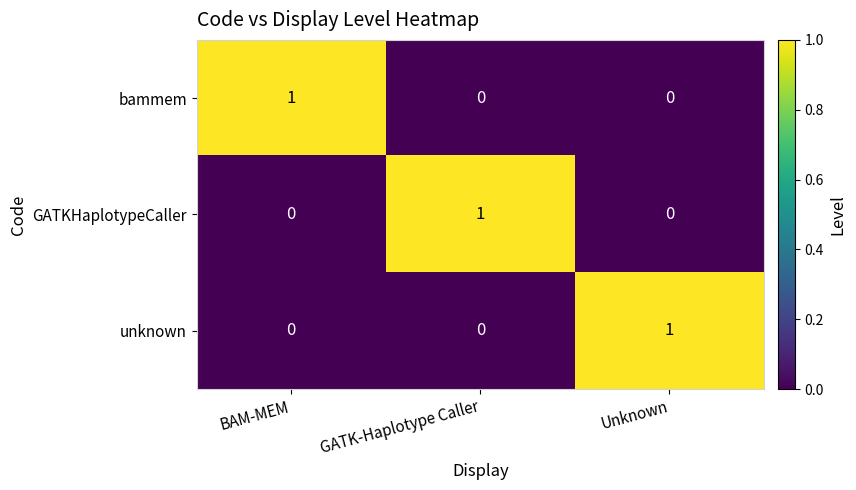

Is the value of GATKHaplotypeCaller at GATK-Haplotype Caller greater than the value of unknown at GATK-Haplotype Caller?

Yes